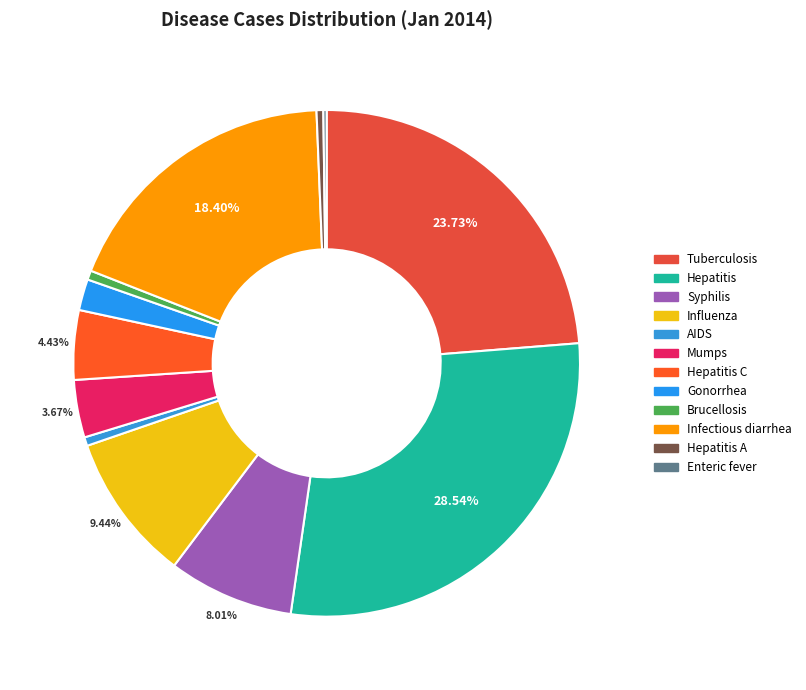

Count the number of slices in the pie.

12